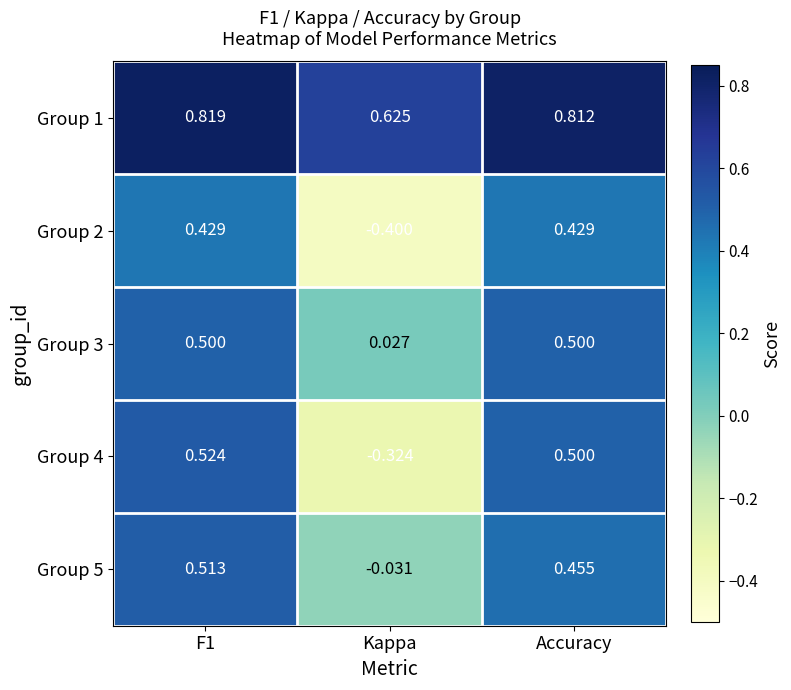

Which category has the lowest value across all series?

Kappa